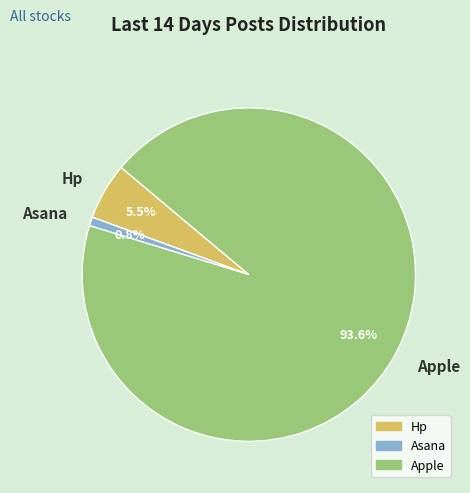

Which slice is the smallest?

Asana